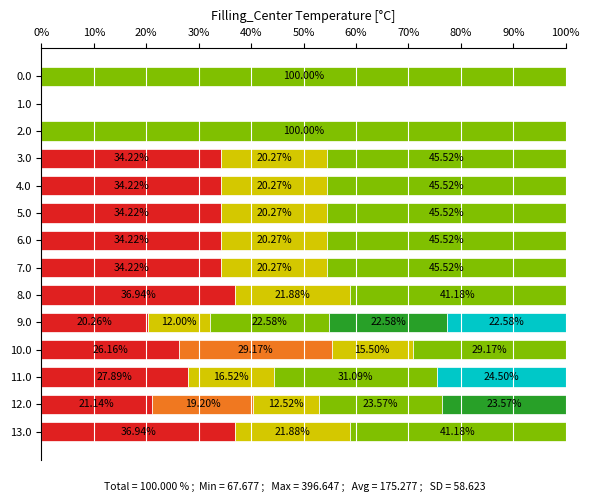

What is the total value across all series at 0.0?

100.0